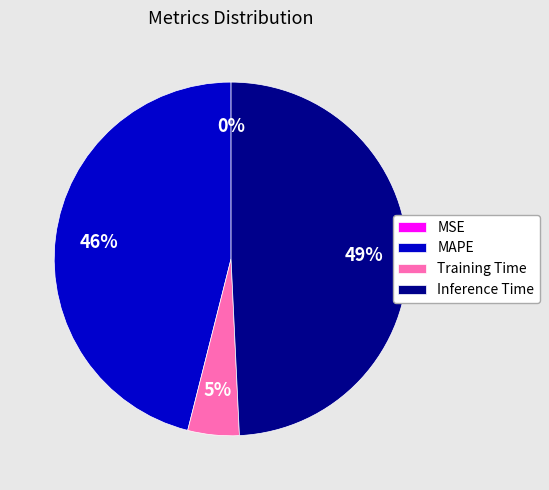

To the nearest percent, what is the average slice percentage?

25%